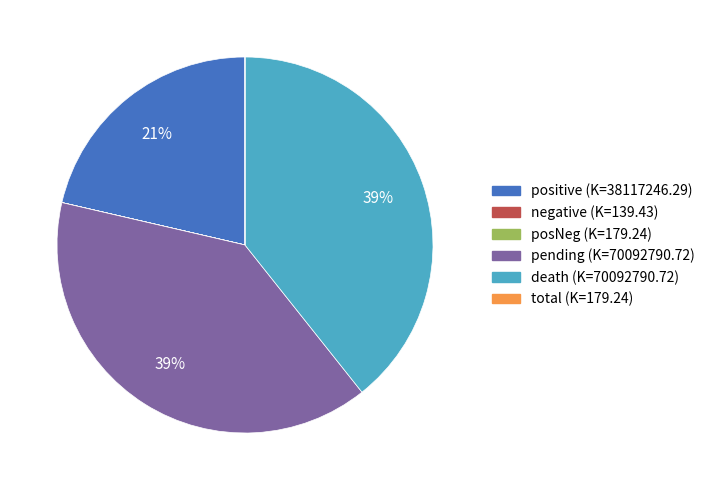

Is there any slice that represents more than half of the pie?

No